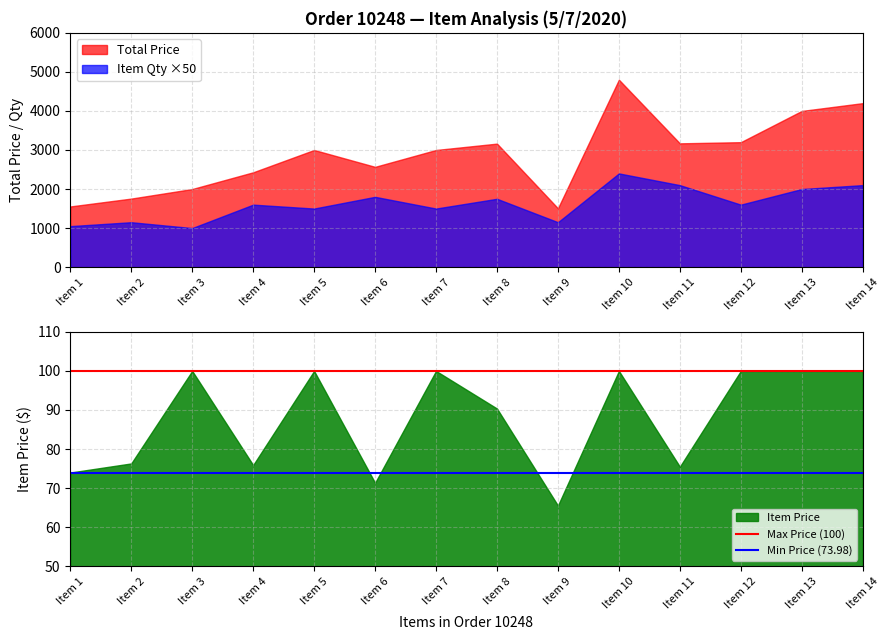

What is the value of the Max Price (100) point at the 2nd from the left?

100.0